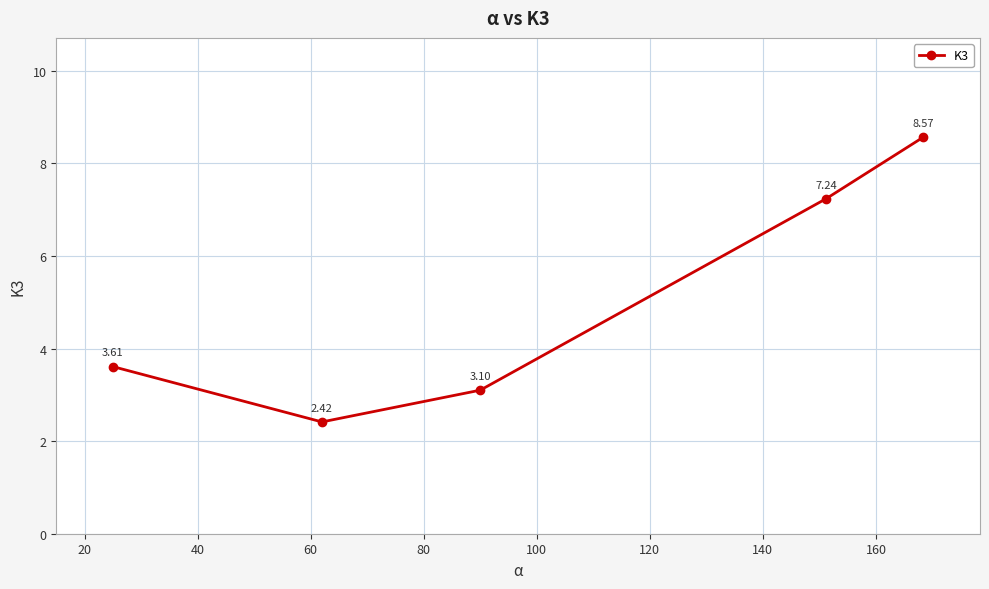

What is the difference between the second highest and minimum values?

4.8